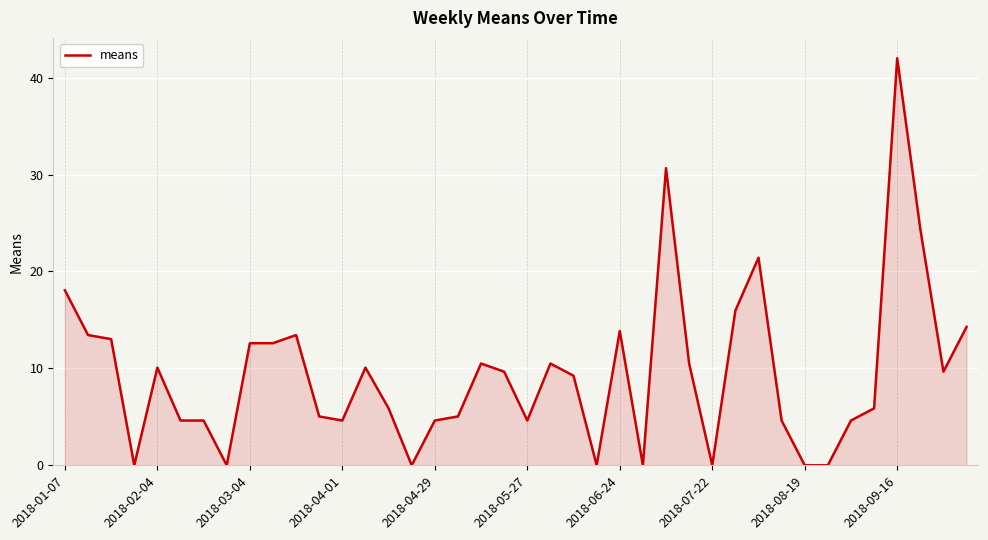

Reading left to right, transcribe all the data shown in this chart.

18.1	13.4	13.0	0.0	10.1	4.6	4.6	0.0	12.6	12.6	13.4	5.0	4.6	10.1	5.9	0.0	4.6	5.0	10.5	9.7	4.6	10.5	9.2	0.0	13.9	0.0	30.7	10.5	0.0	16.0	21.4	4.6	0.0	0.0	4.6	5.9	42.0	24.4	9.7	14.3